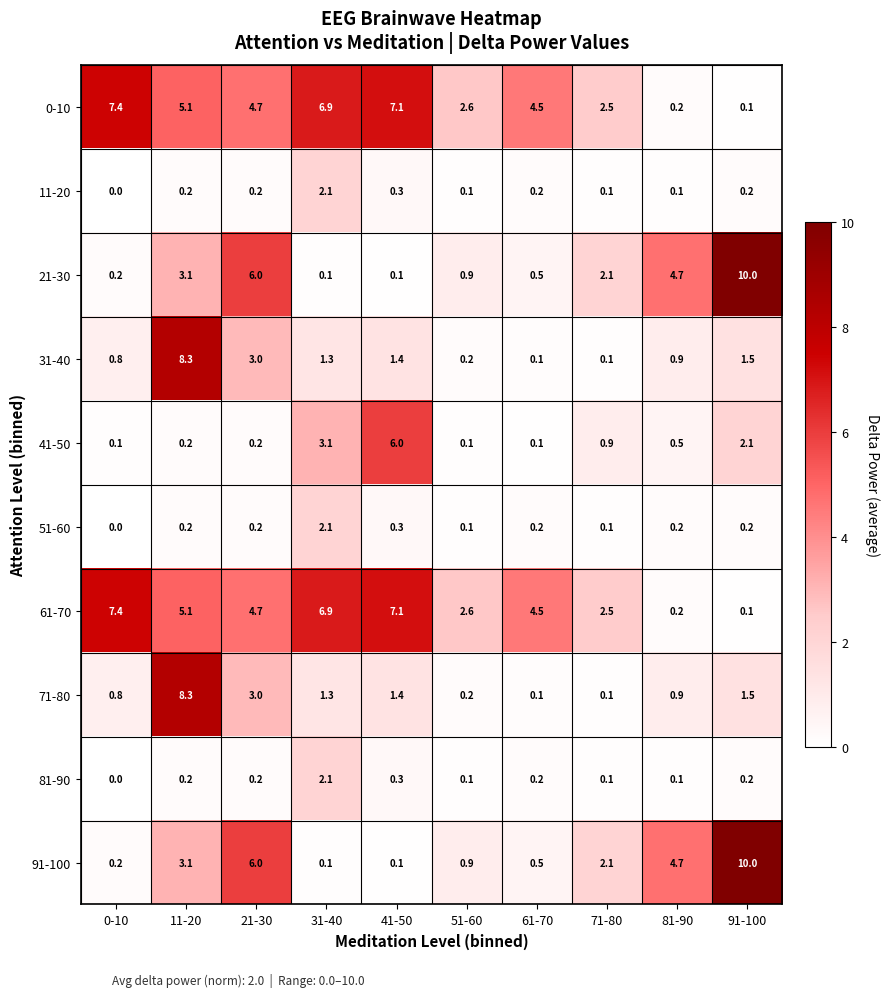

The 21-30 series shows 3.4 at 71-80. True or false?

False